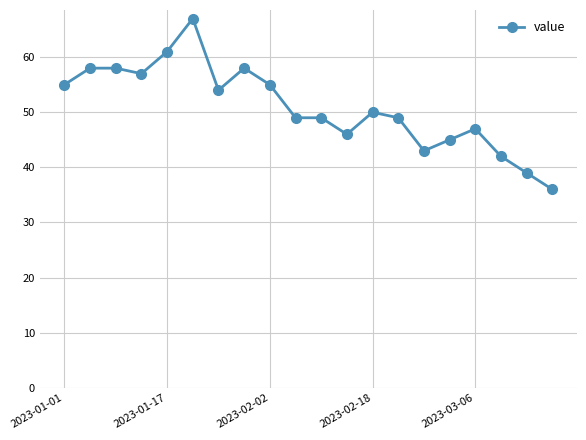

Does the chart have visible grid lines?

Yes